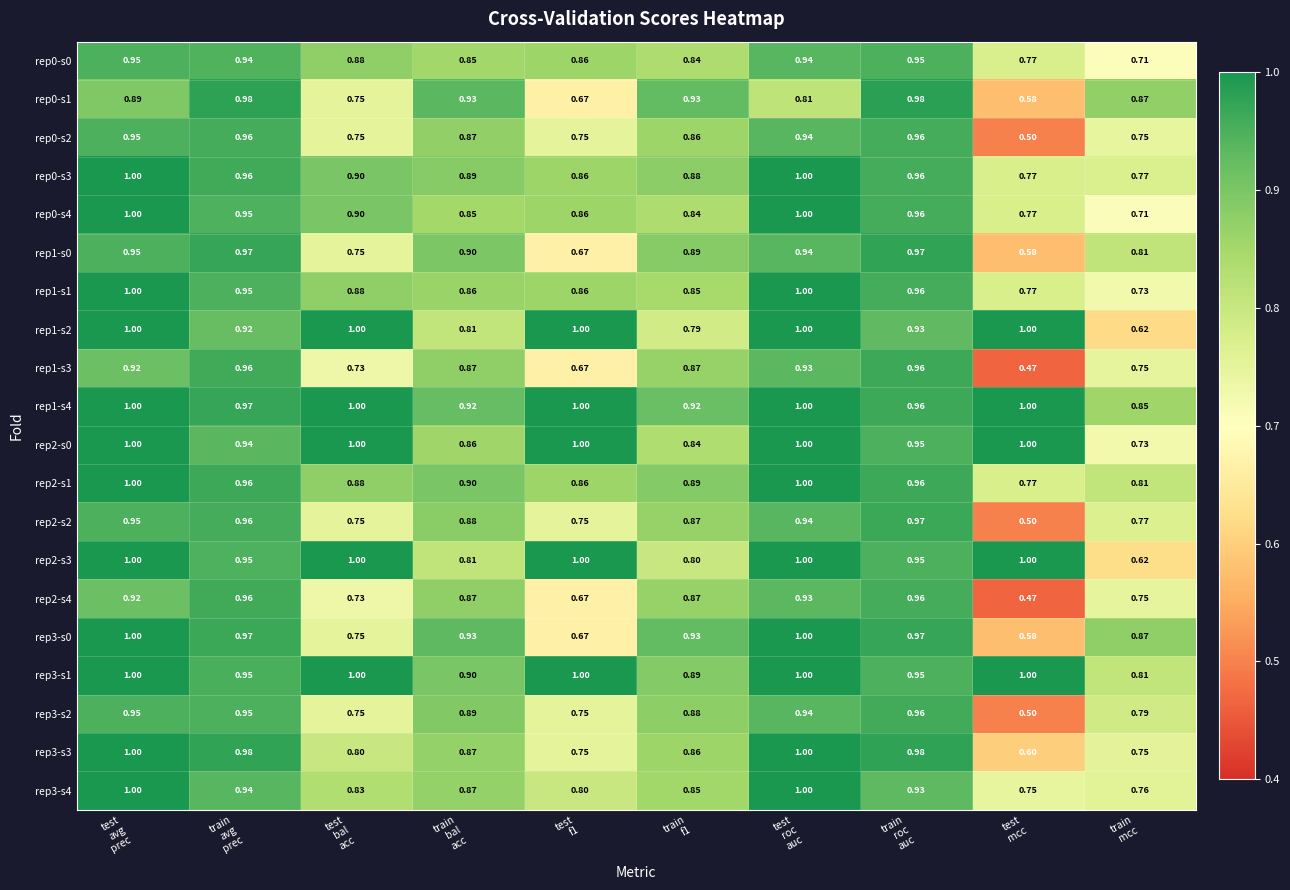

How many distinct data groups are displayed?

20